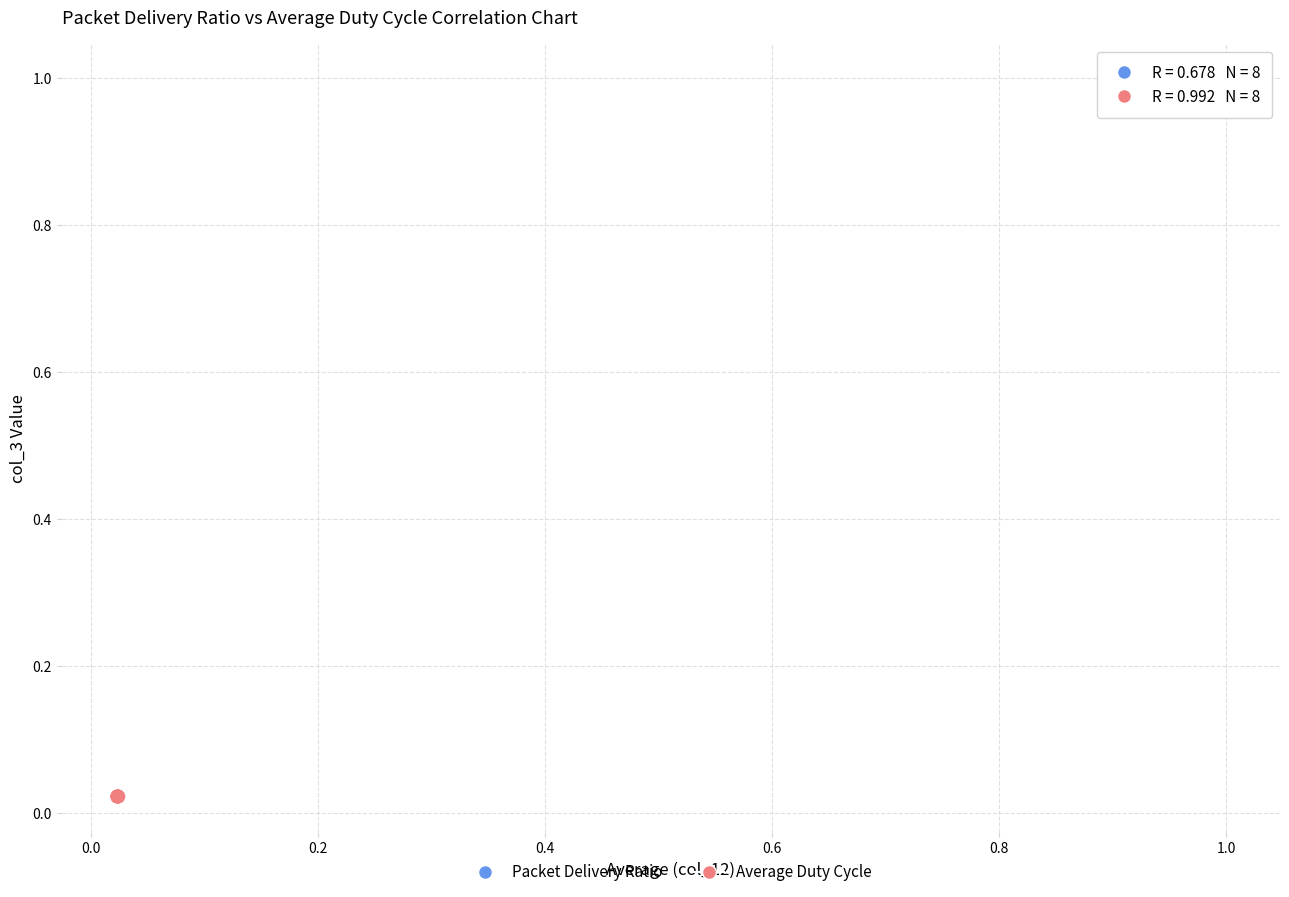

Which series reaches the maximum Y coordinate?

Packet Delivery Ratio